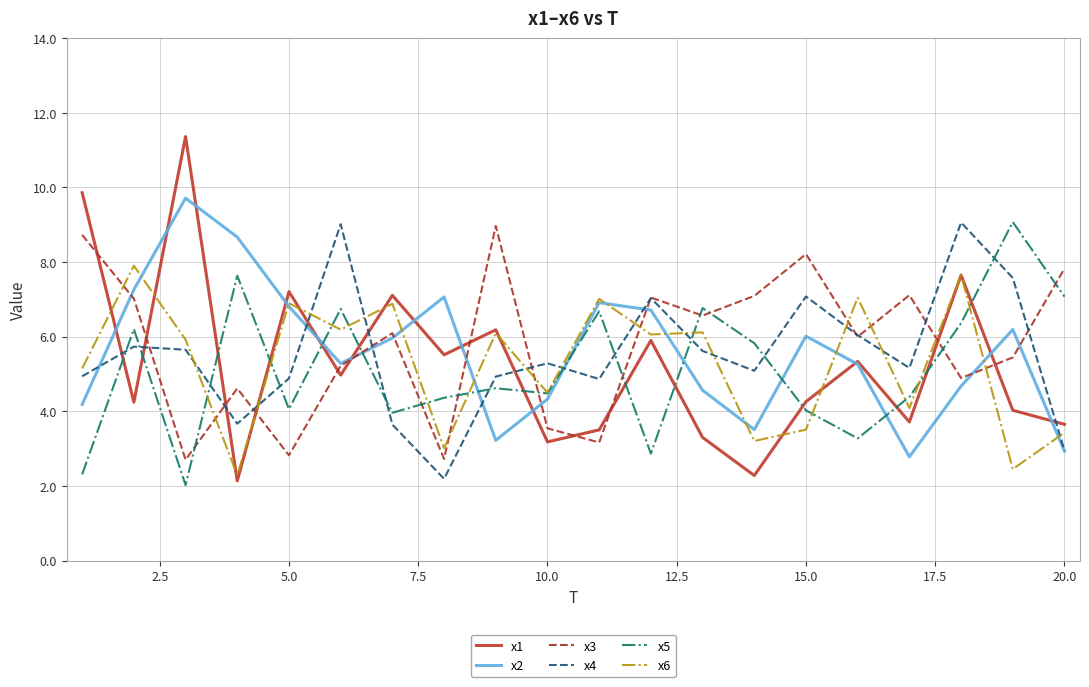

What is the greatest value displayed?

11.4